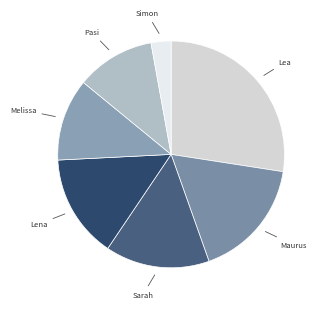

Approximately how many times larger is the value at Melissa compared to Sarah?

0.8